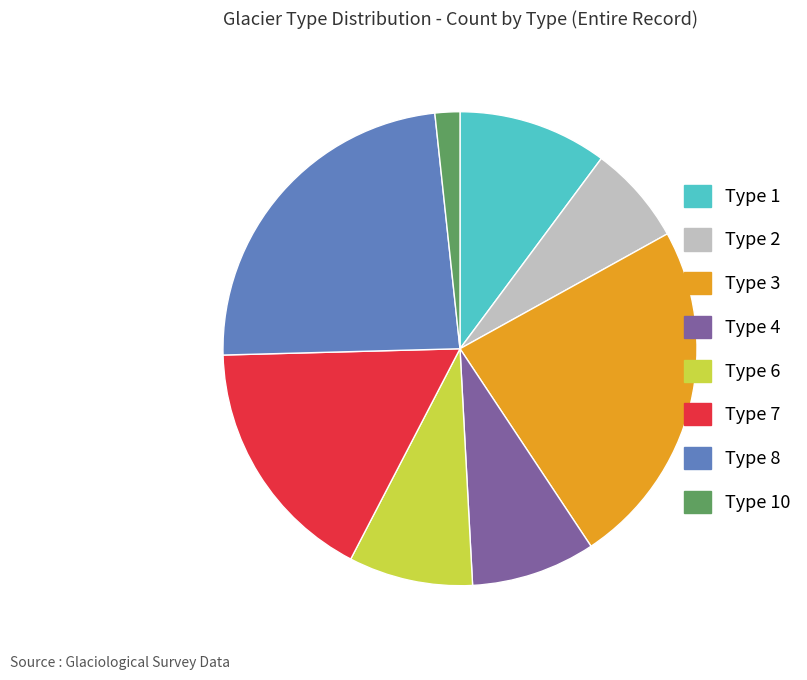

How many slices are in this pie chart?

8